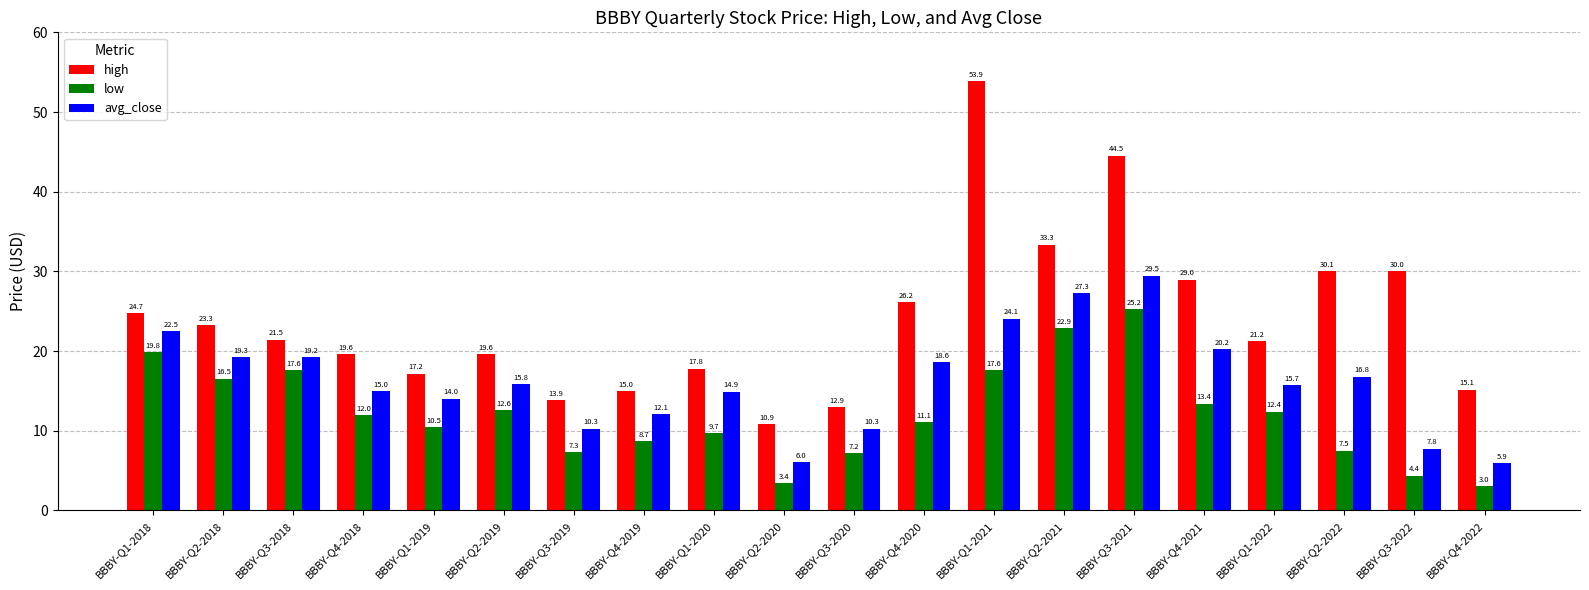

Read the avg_close value at BBBY-Q2-2020.

6.0